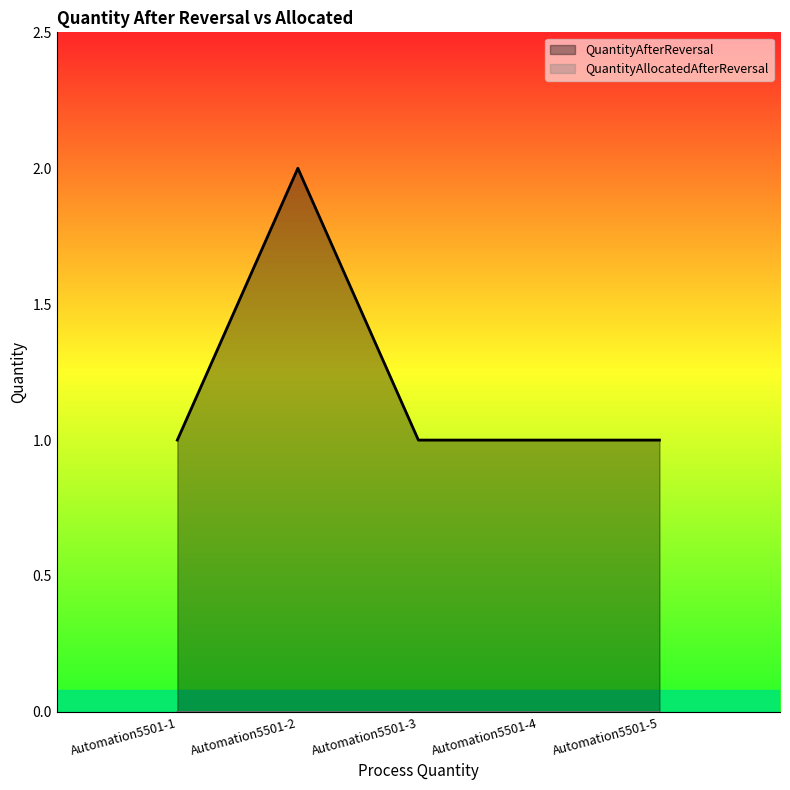

What value does the data have at Automation5501-1?

1